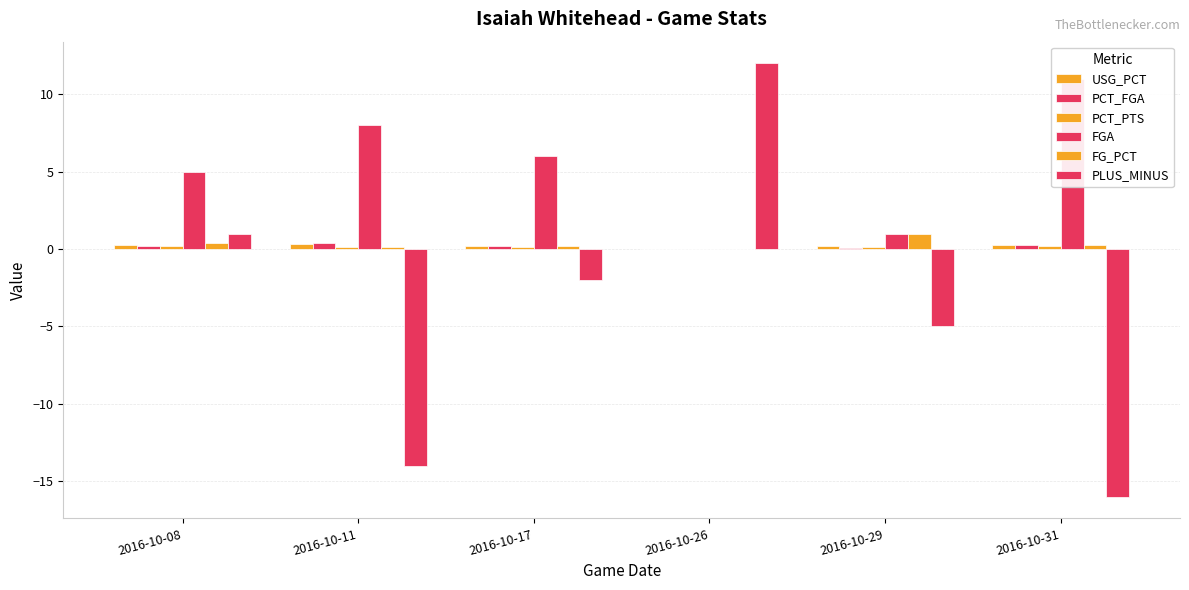

Are the bars horizontal?

No